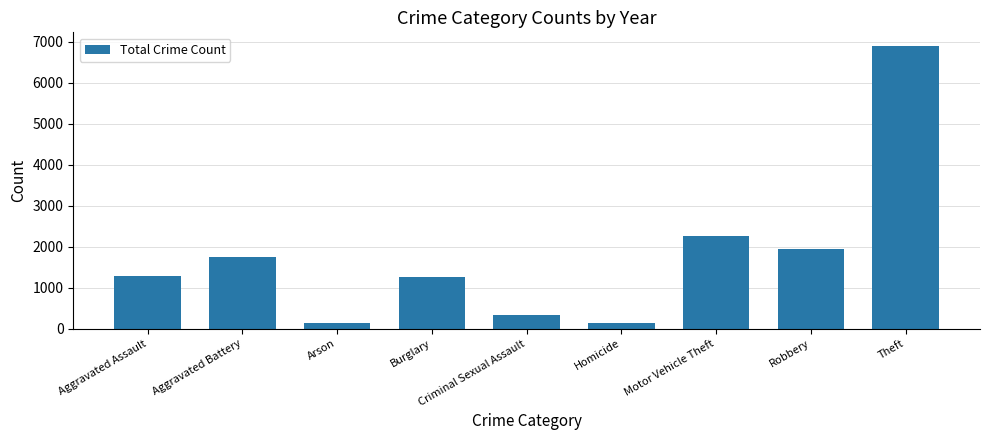

At which category does the chart reach its peak across all series?

Theft